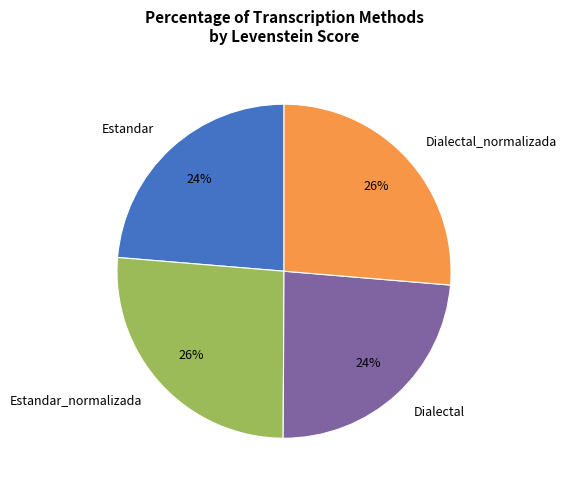

True or false: Dialectal accounts for 17% of the total.

False